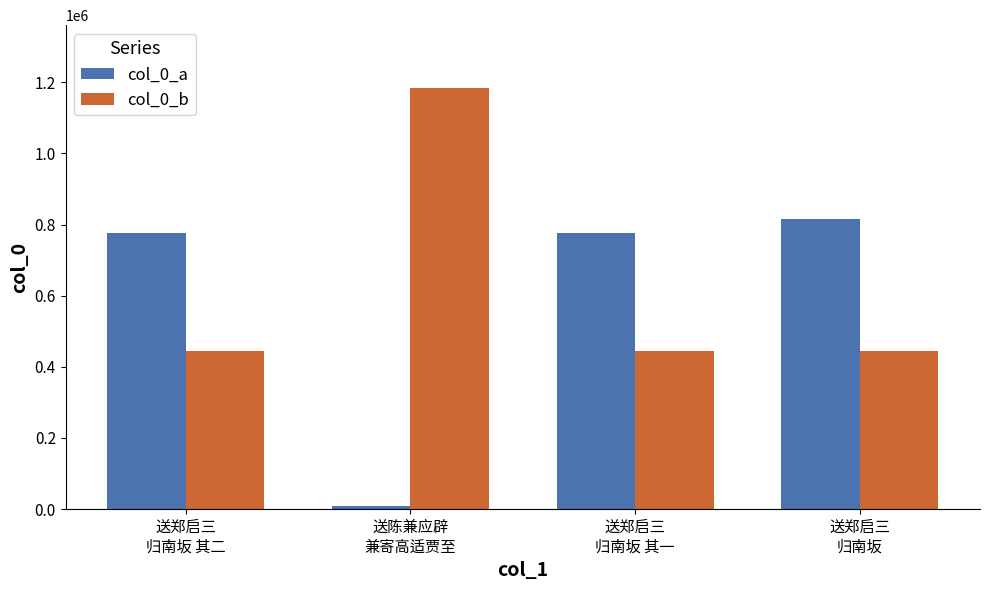

At which category is the sum across all series the highest?

送郑启三
归南坂